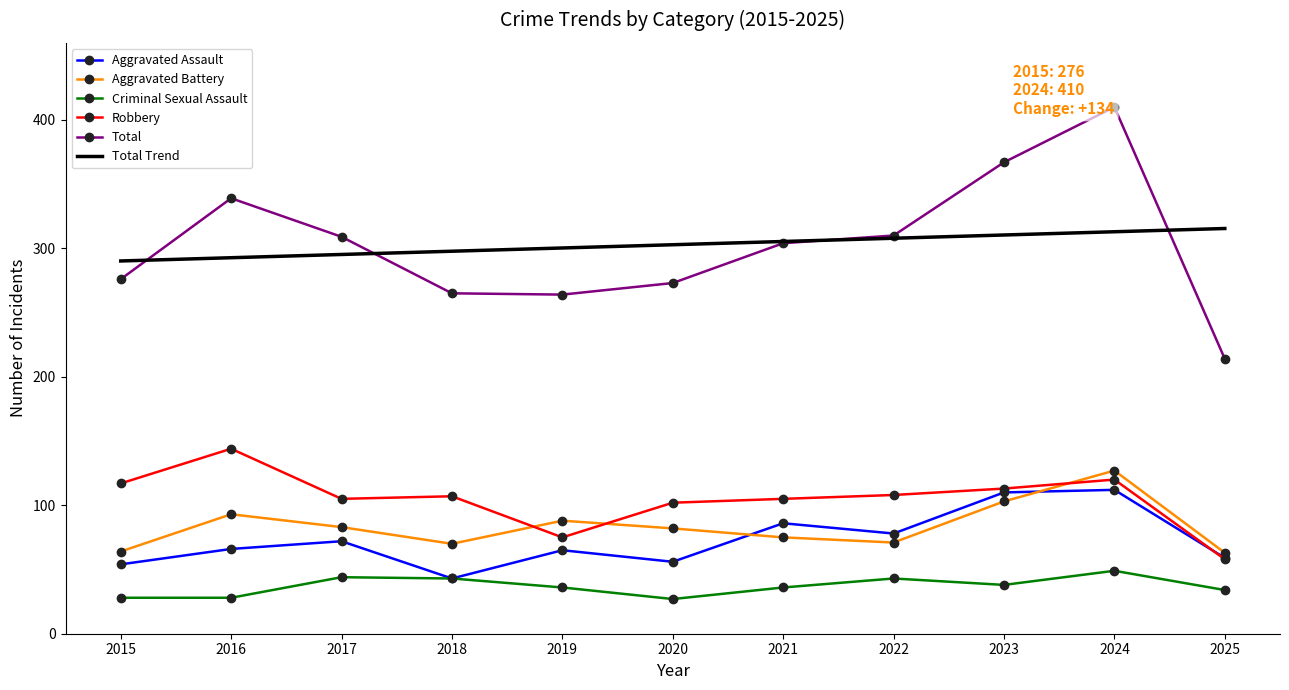

True or false: Criminal Sexual Assault and Total cross at least once.

False